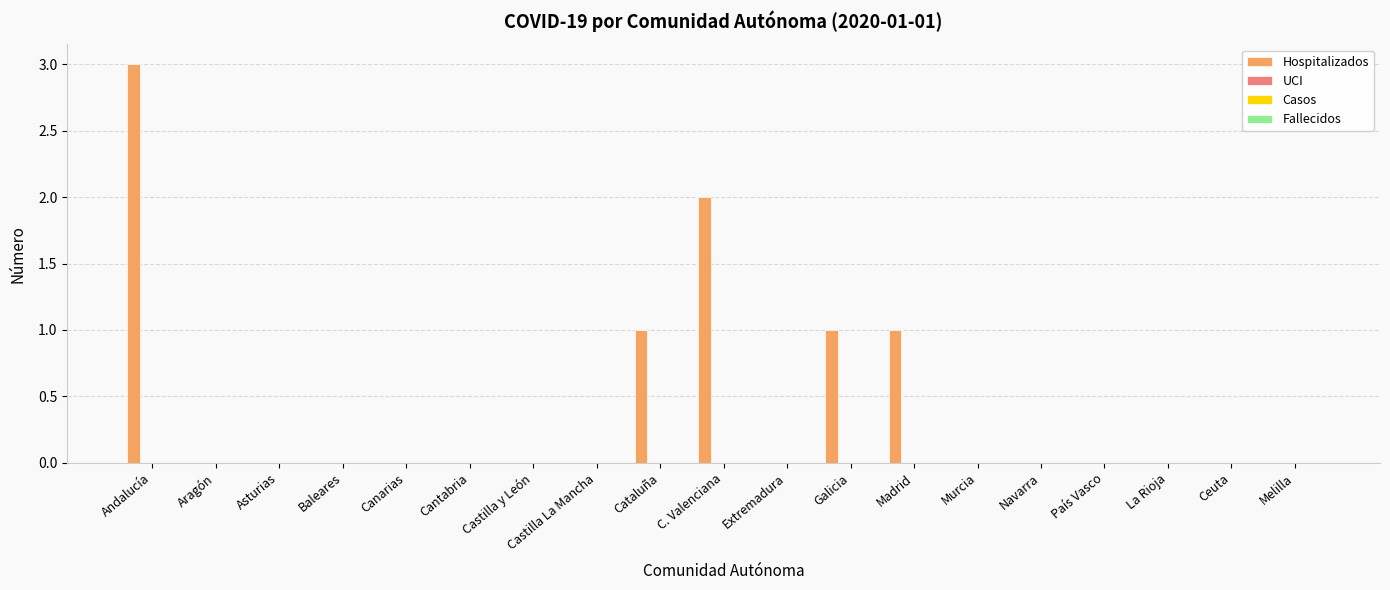

What is the greatest value displayed?

3